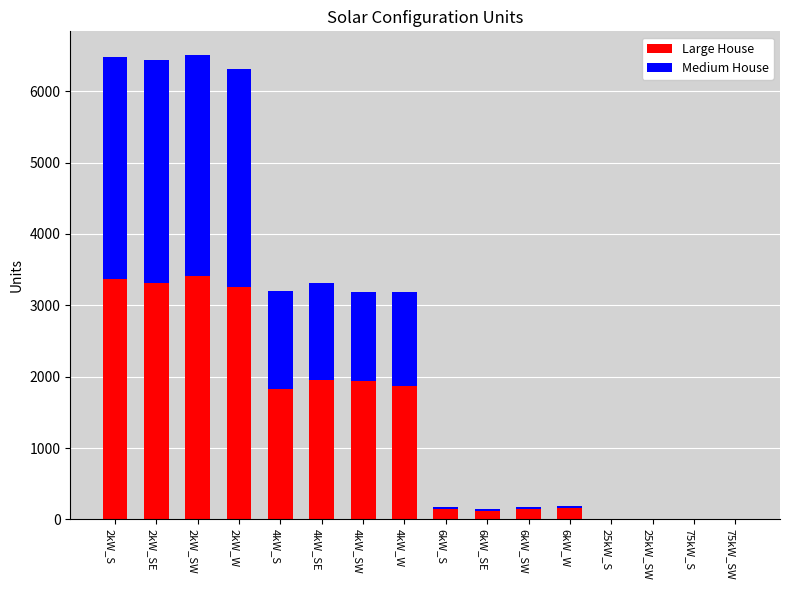

At which label does Large House first exceed 1825?

2kW_S